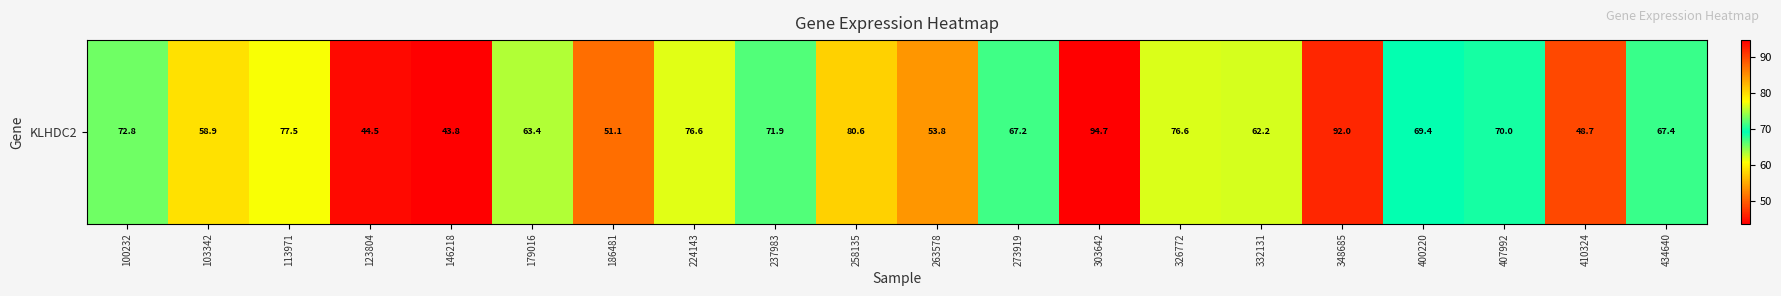

How many series are shown in this chart?

1